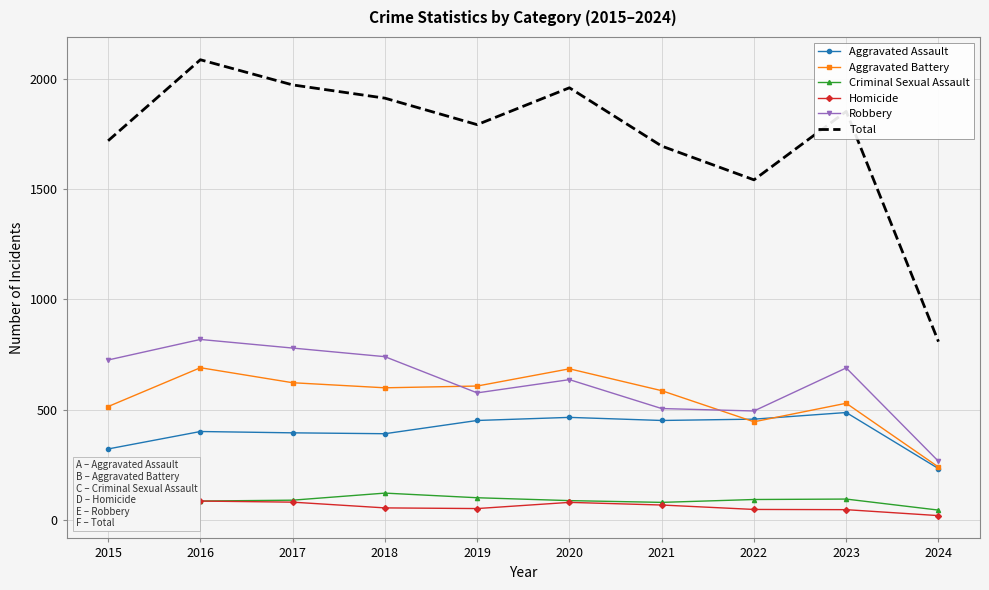

Where is the first local maximum for Robbery?

2016